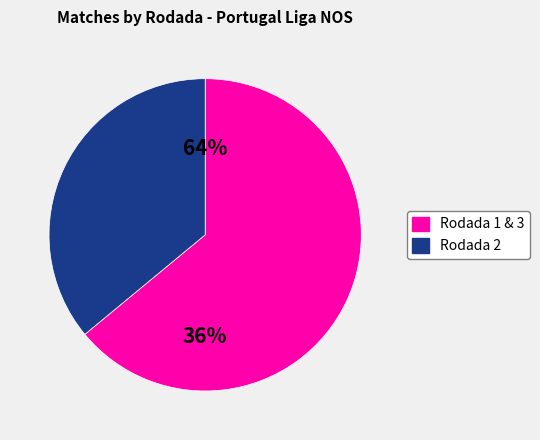

Combined, do Rodada 1 and Rodada 3 account for over 50%?

Yes